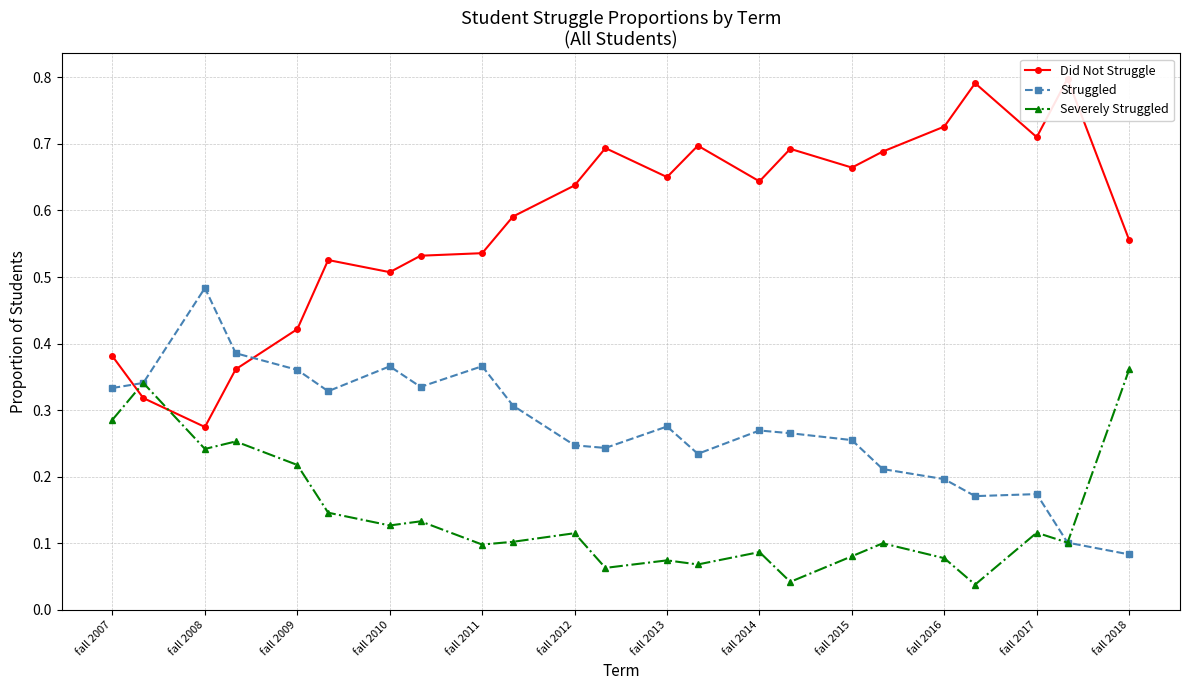

Where is Struggled nearest to the value 0?

fall 2018